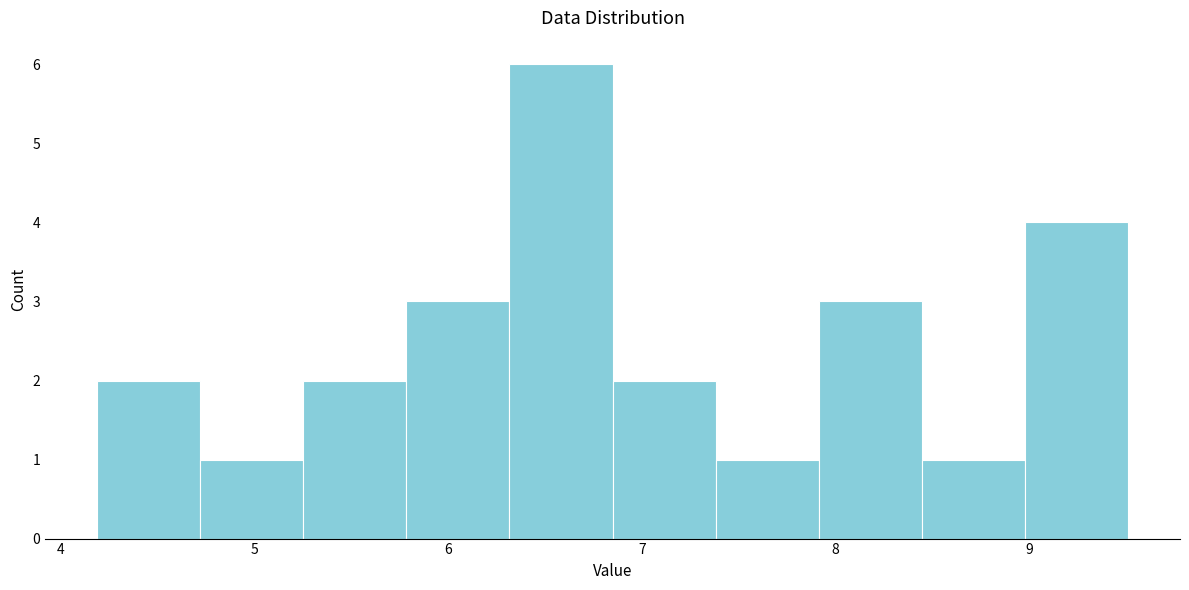

Reading left to right, list every bar in this chart as the range it spans on the x-axis followed by its height. Neither the bar edges nor the heights are printed on the chart, so give them approximately, as read against the axes.

4.2 to 4.7: 2
4.7 to 5.3: 1
5.3 to 5.8: 2
5.8 to 6.3: 3
6.3 to 6.8: 6
6.8 to 7.4: 2
7.4 to 7.9: 1
7.9 to 8.4: 3
8.4 to 9.0: 1
9.0 to 9.5: 4